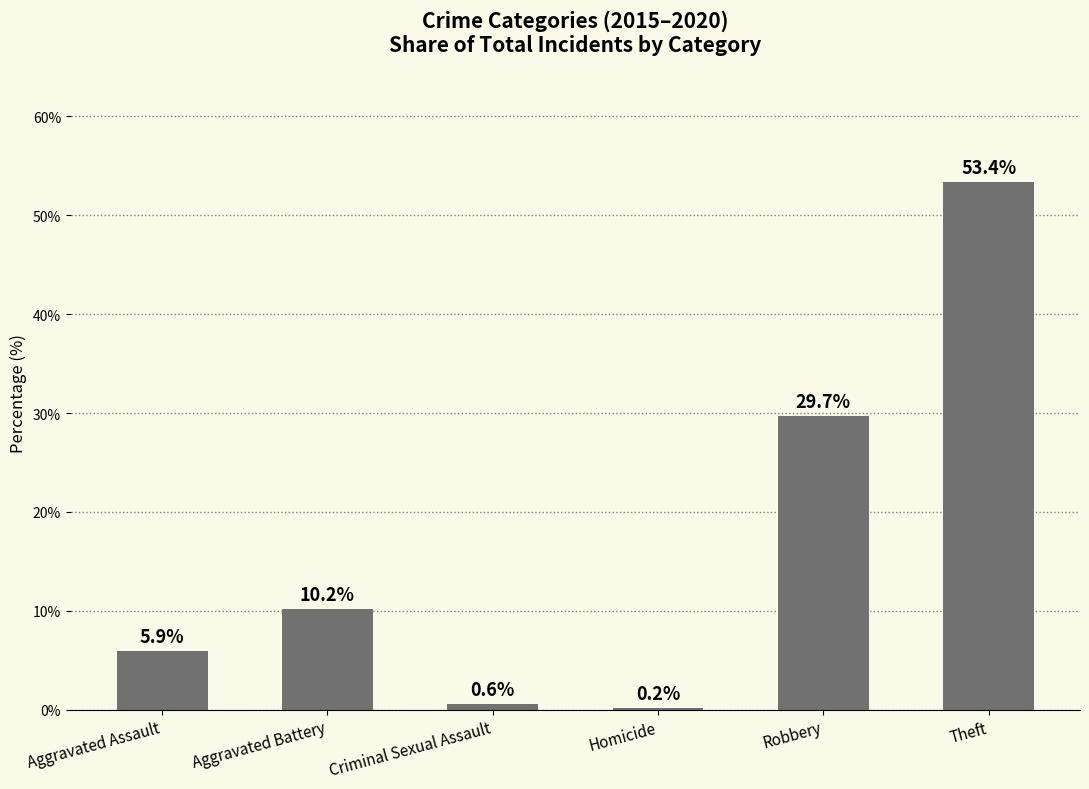

What is the change in value from Criminal Sexual Assault to Robbery?

+29.1